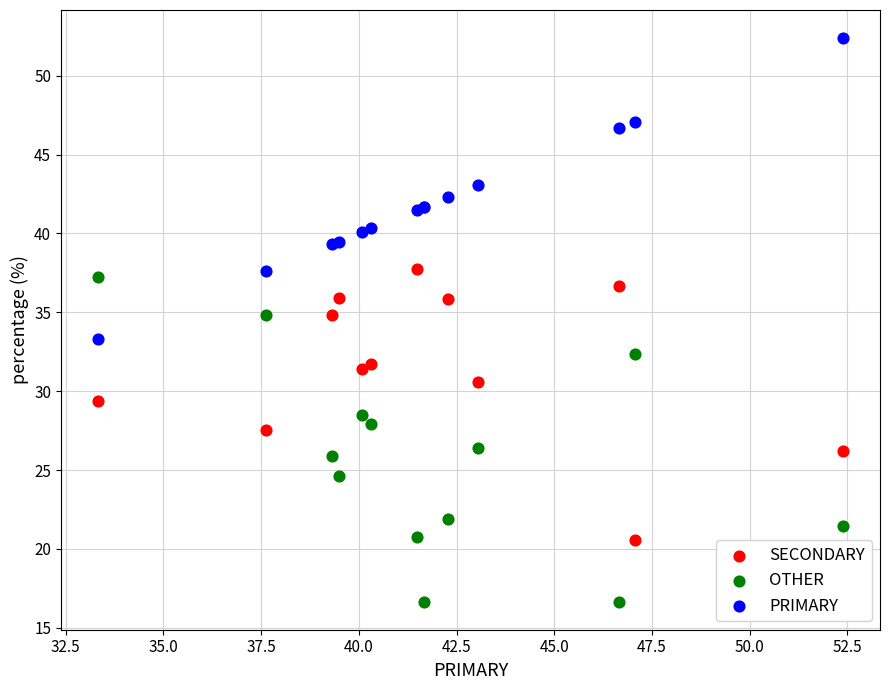

What are all the series names shown in the legend?

SECONDARY, OTHER, PRIMARY